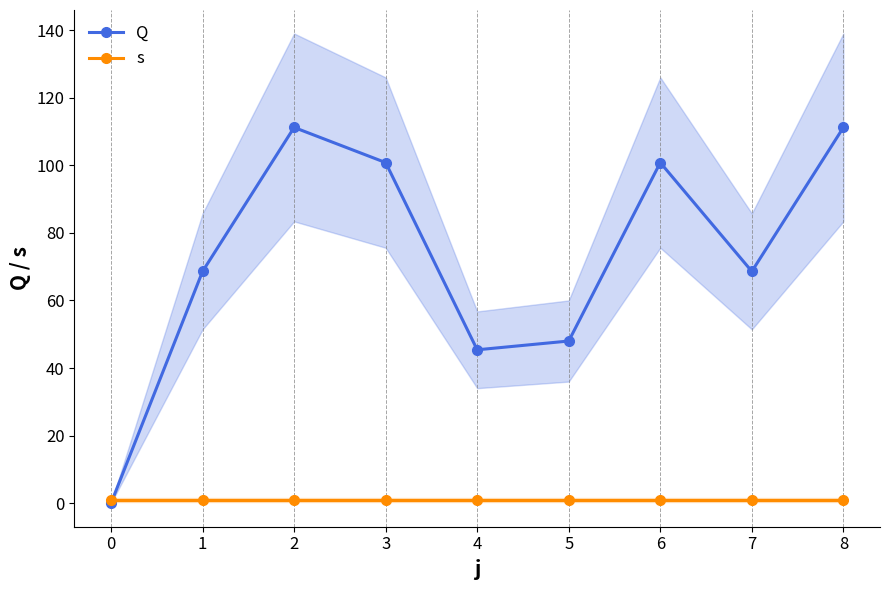

How many interior local peaks does the Q series have?

2